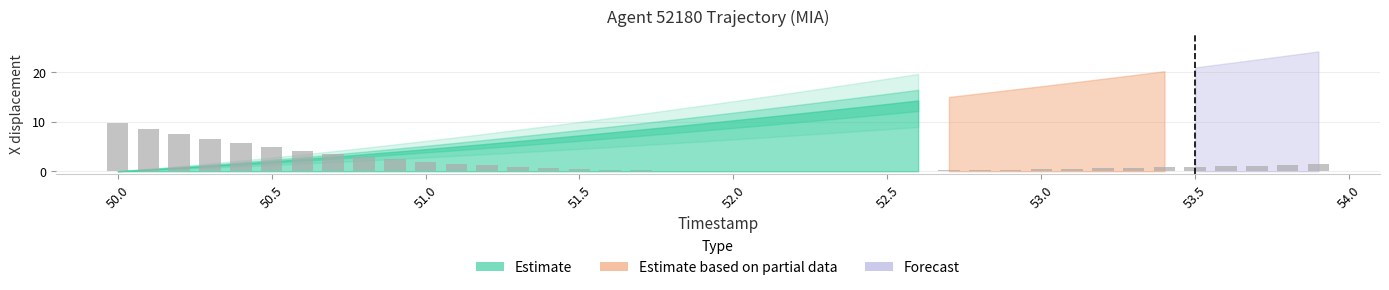

What is the greatest value displayed?

9.7